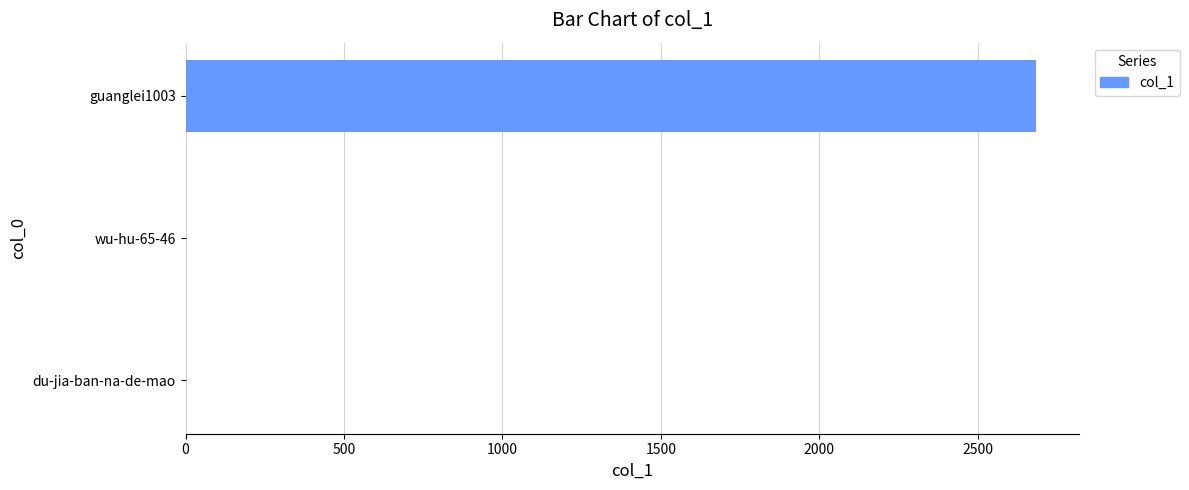

What is the sum of all values?

2684